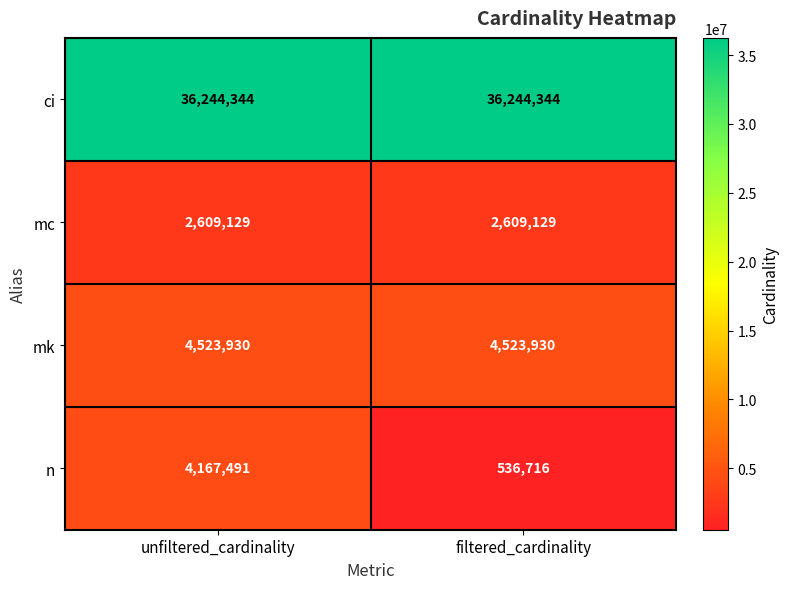

What is the spread (max minus min) of values at filtered_cardinality?

35707628